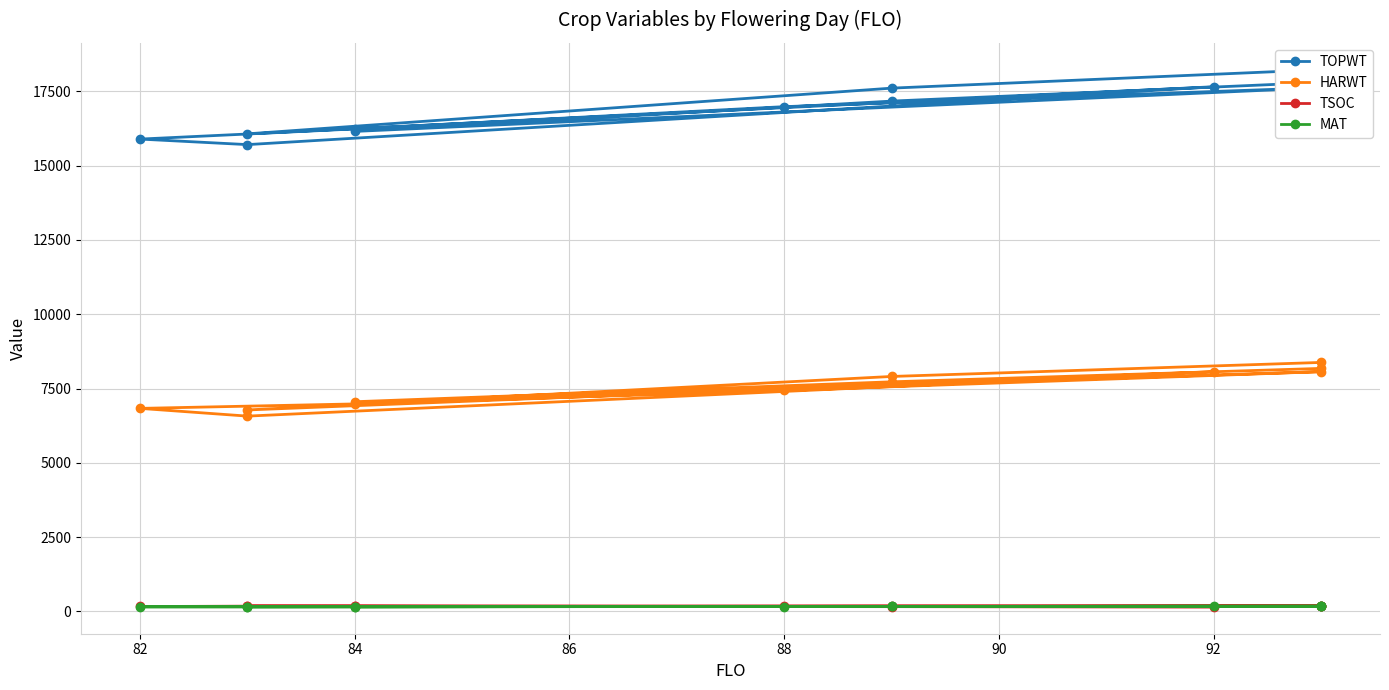

Which series has the largest total across all categories?

TOPWT